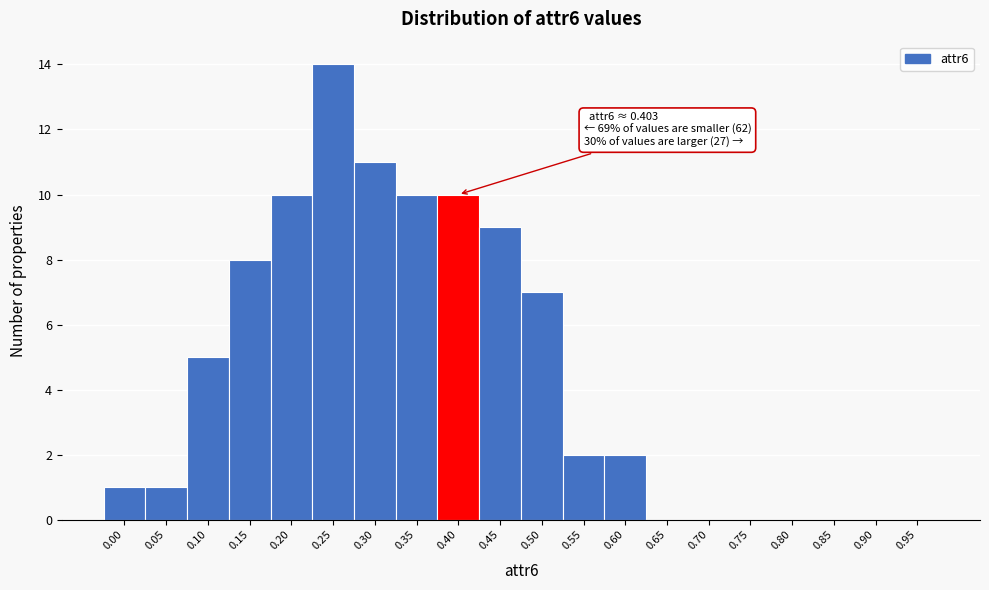

Reading left to right, list all the values displayed in this chart.

0.00=1	0.05=1	0.10=5	0.15=8	0.20=10	0.25=14	0.30=11	0.35=10	0.40=10	0.45=9	0.50=7	0.55=2	0.60=2	0.65=0	0.70=0	0.75=0	0.80=0	0.85=0	0.90=0	0.95=0